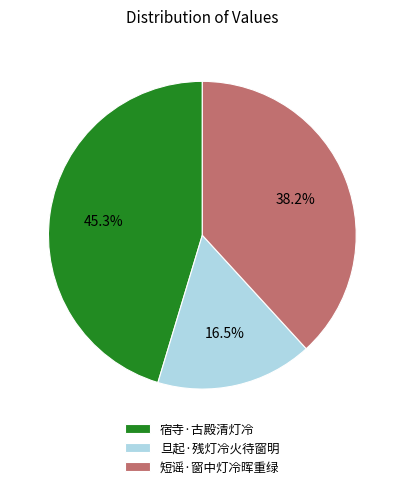

True or false: 短谣·窗中灯冷晖重绿 accounts for 38% of the total.

True